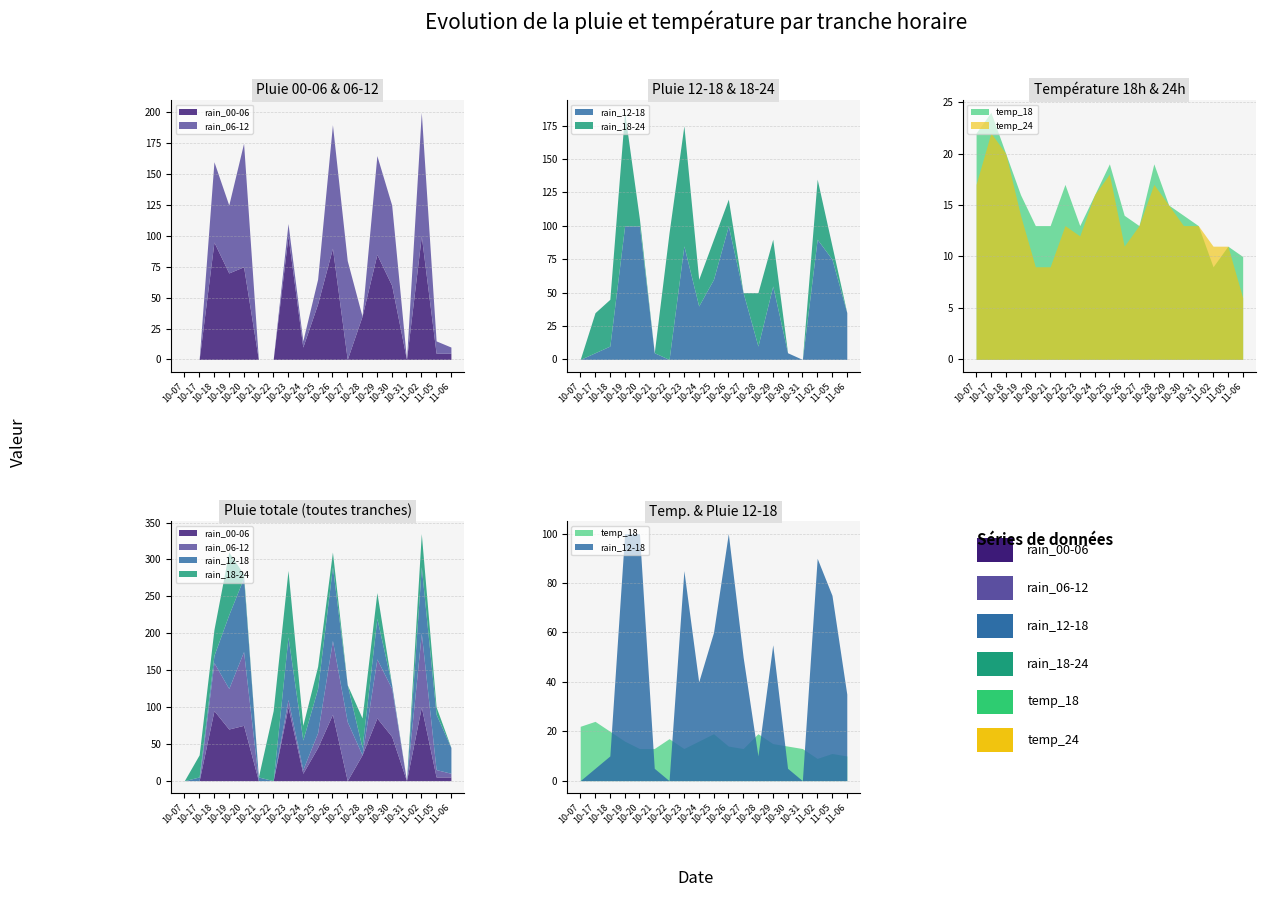

What is the difference between the maximum and minimum values in the rain_00-06 series?

100